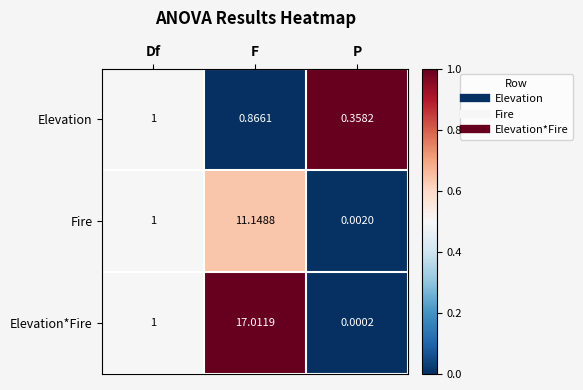

List the series in order of their peak value, highest first.

Elevation*Fire, Fire, Elevation